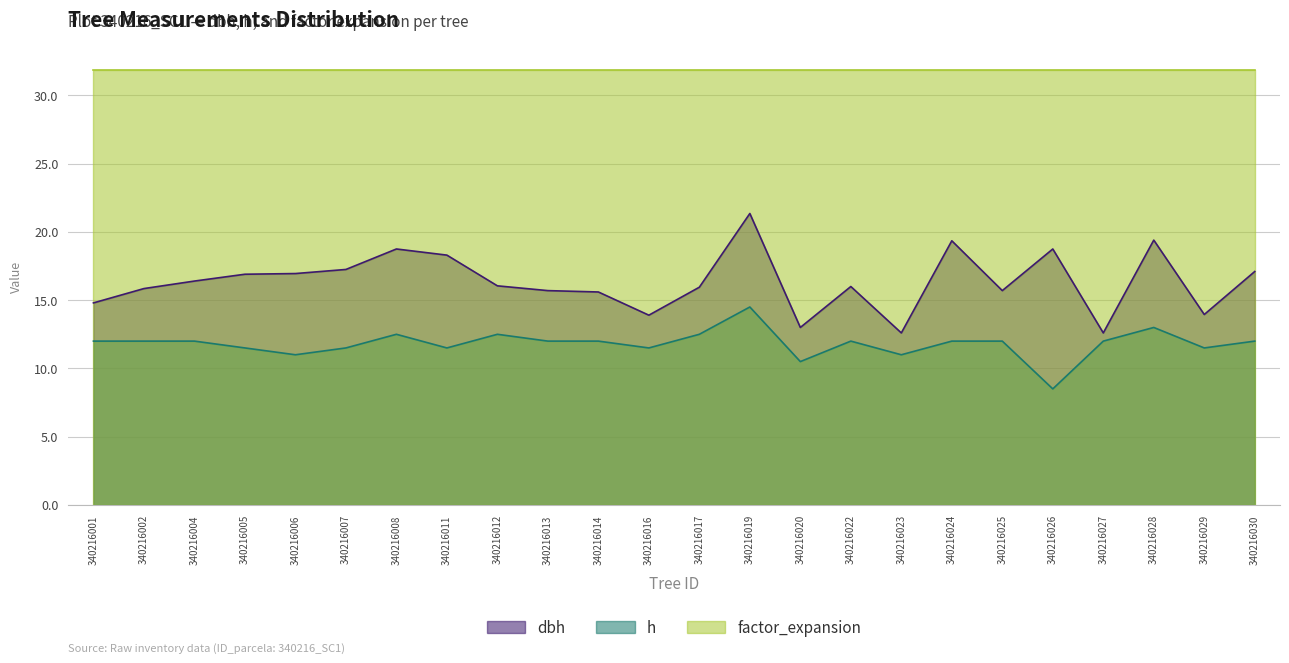

True or false: h and dbh intersect in this chart.

False